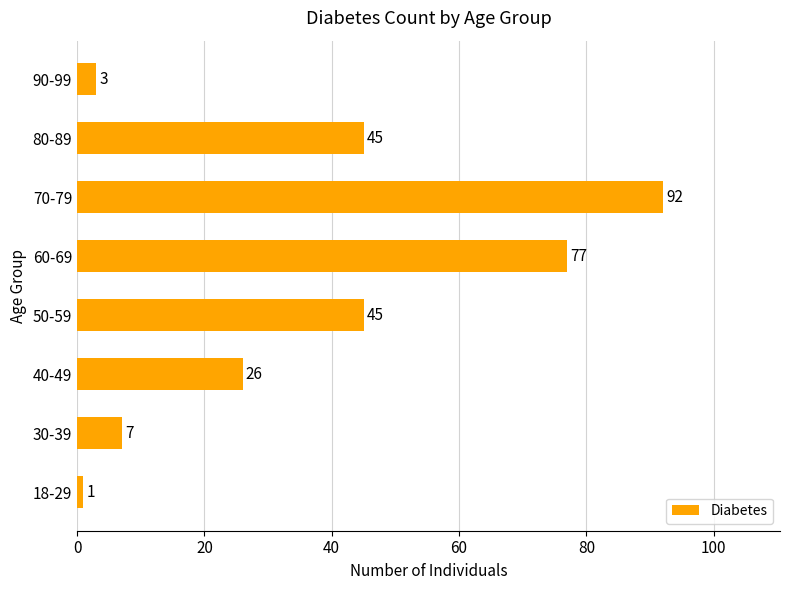

Reading bottom to top, what are all the values shown in this chart?

18-29=1	30-39=7	40-49=26	50-59=45	60-69=77	70-79=92	80-89=45	90-99=3